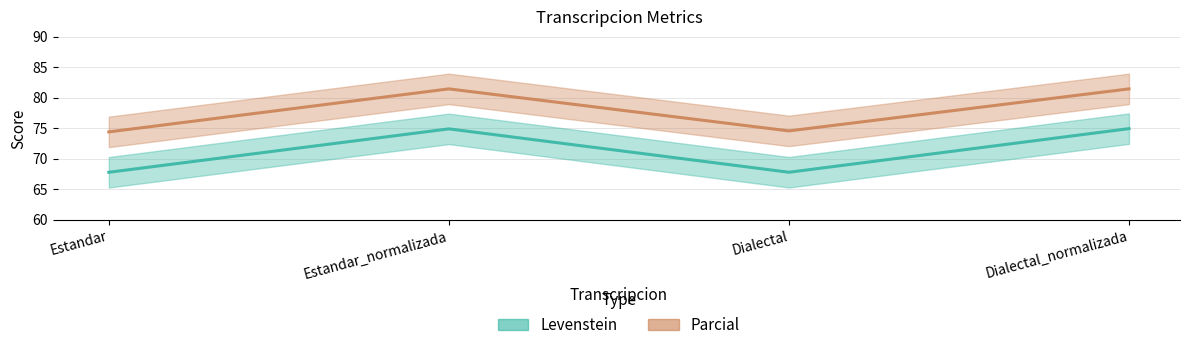

What is the value of the Parcial point at the 2nd from the left?

81.5